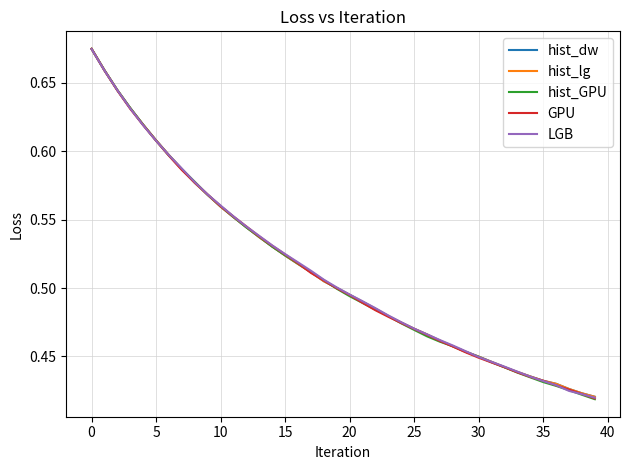

Does the chart display data point markers on the line(s)?

No